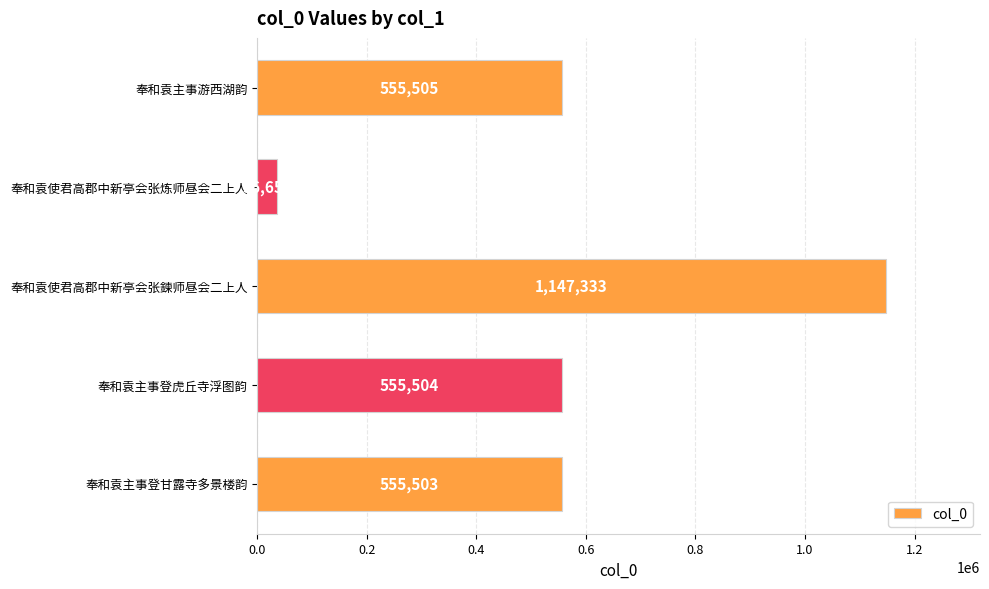

What is the change in value from 奉和袁主事登甘露寺多景楼韵 to 奉和袁主事游西湖韵?

+2